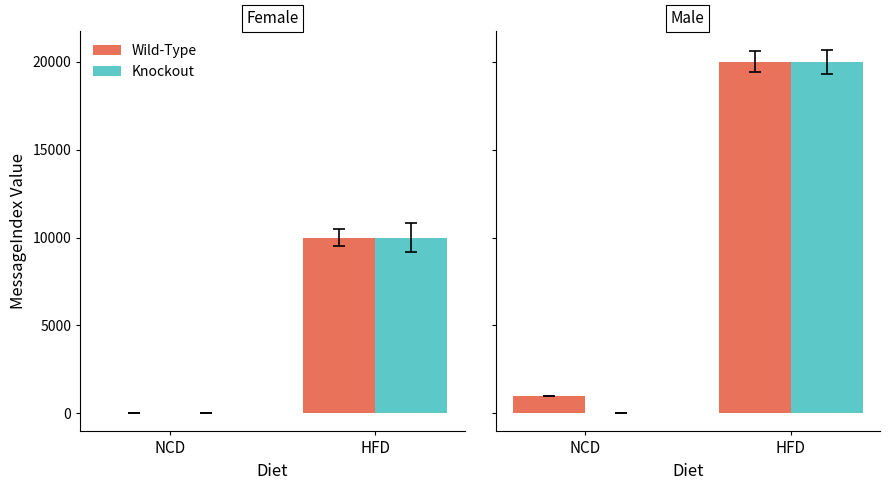

Is it true that Wild-Type equals 1000 at NCD?

True